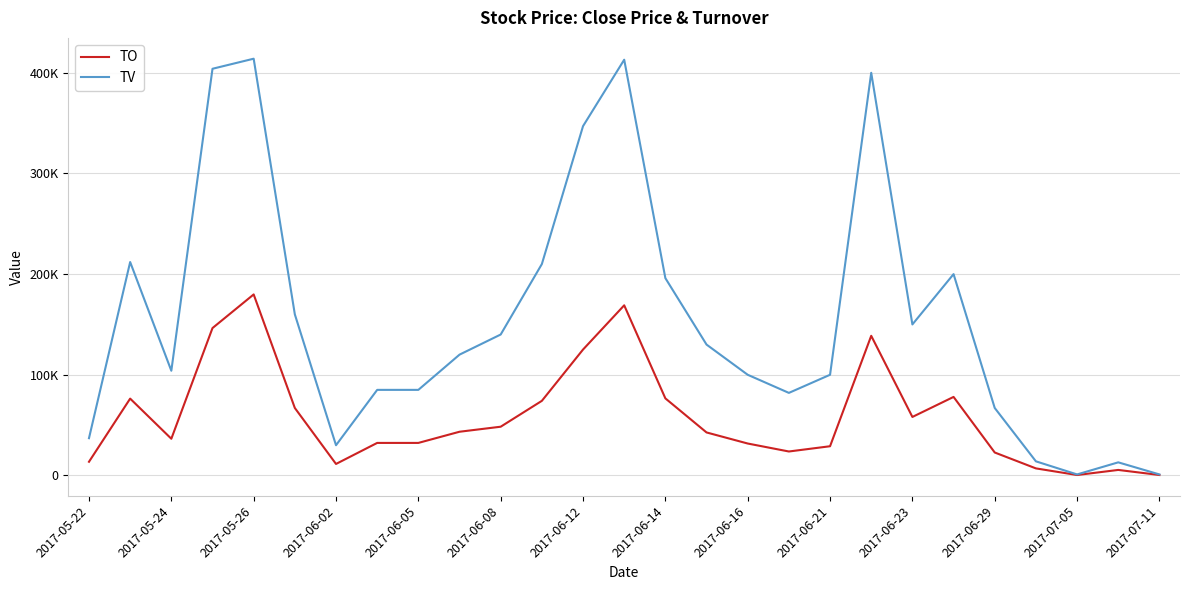

What is the difference between the maximum and second lowest values in the TO series?

179390